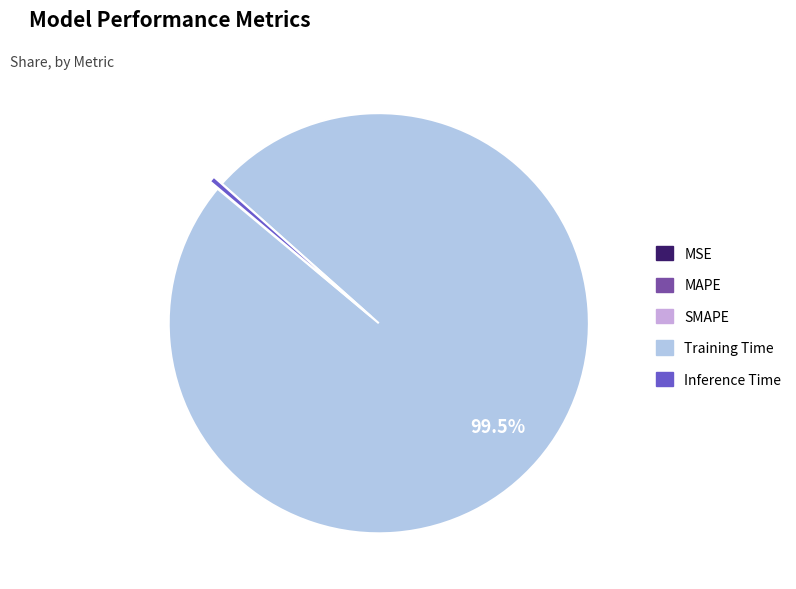

Does any single category account for the majority?

Yes